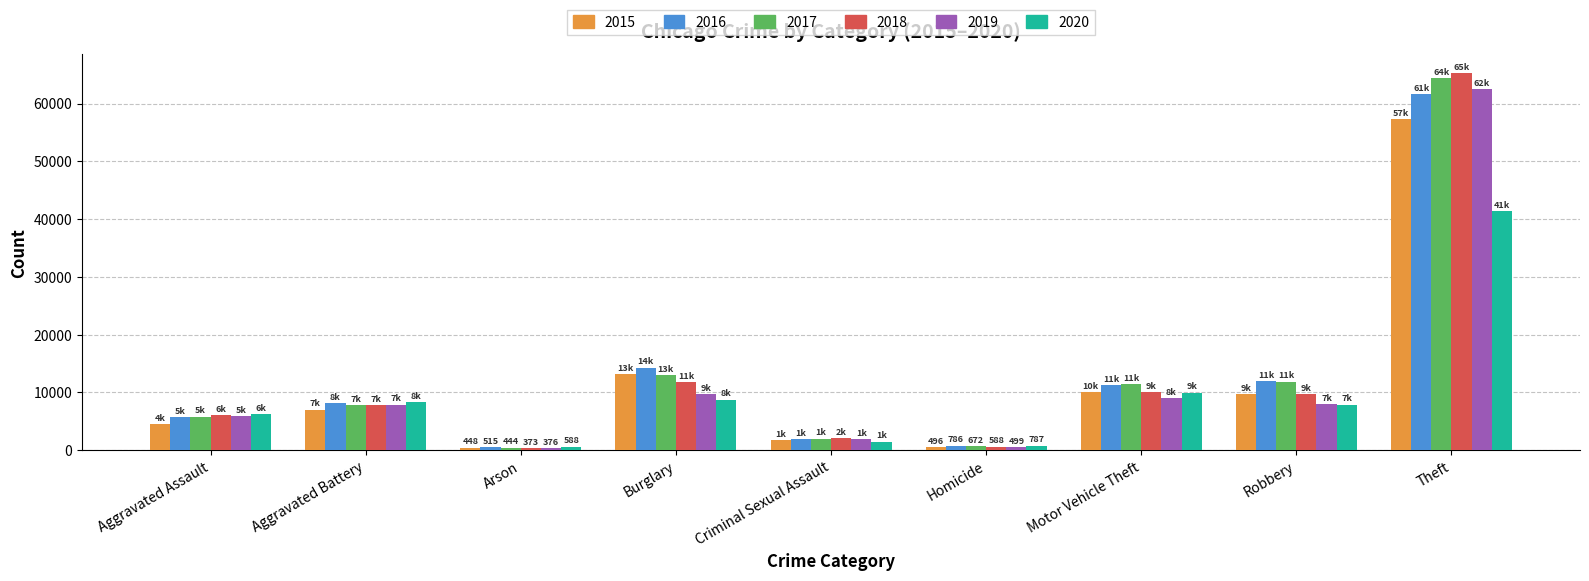

What is the sum of all 2016 values?

116108